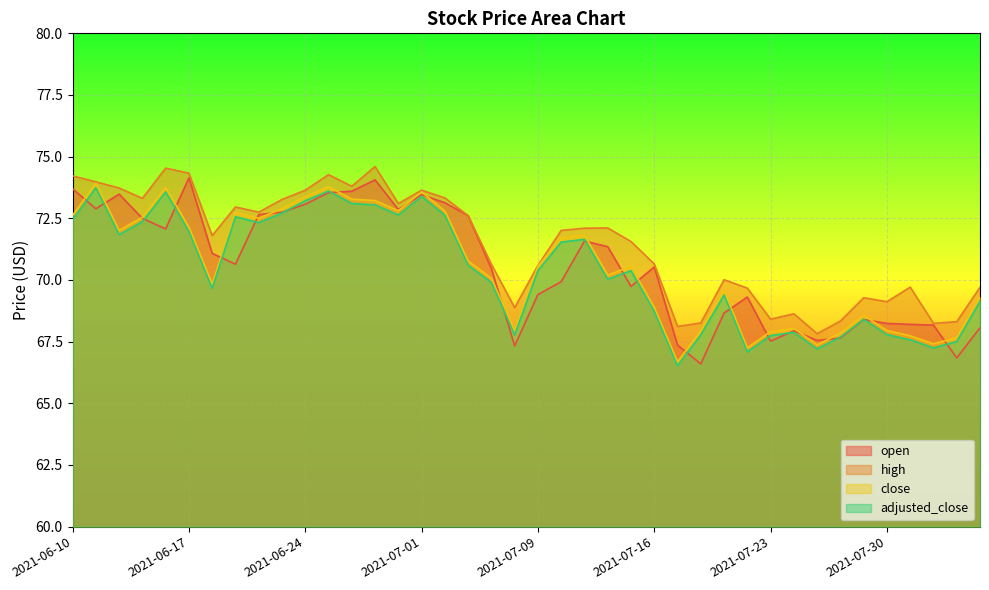

What is the difference between the open values at 2021-07-13 and 2021-07-09?

2.2